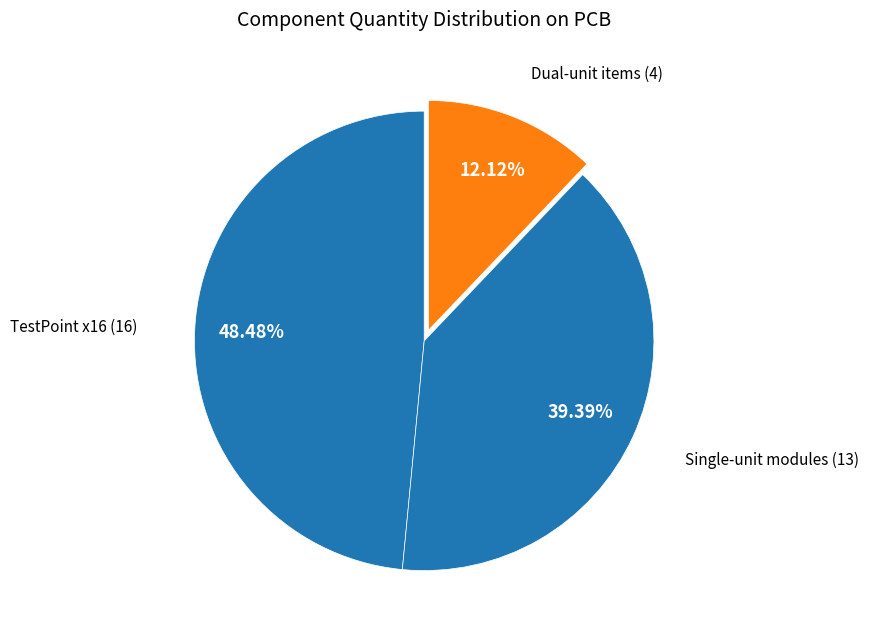

How many segments does this pie chart have?

3